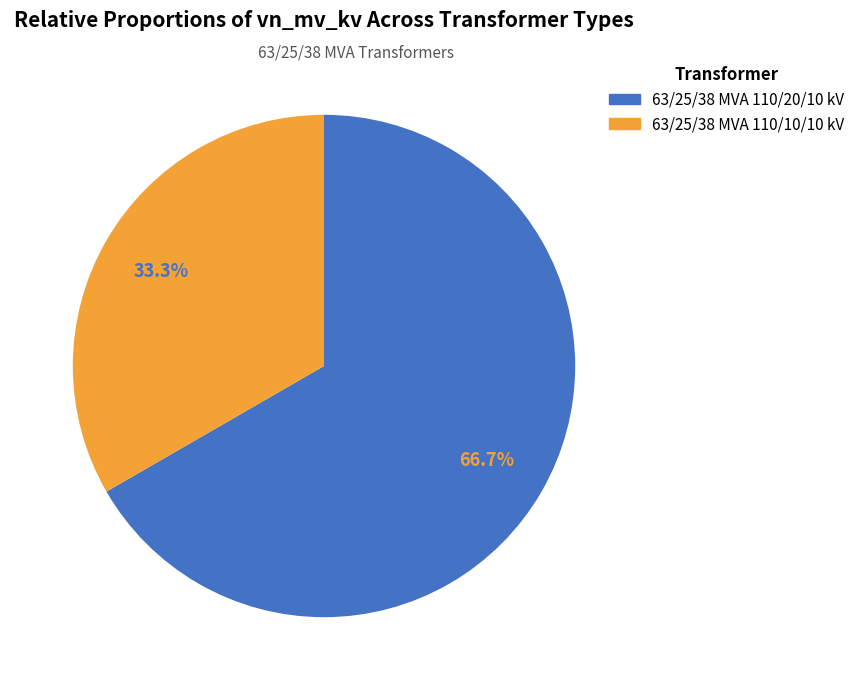

To the nearest percent, what is the combined percentage of 63/25/38 MVA 110/20/10 kV and 63/25/38 MVA 110/10/10 kV?

100%